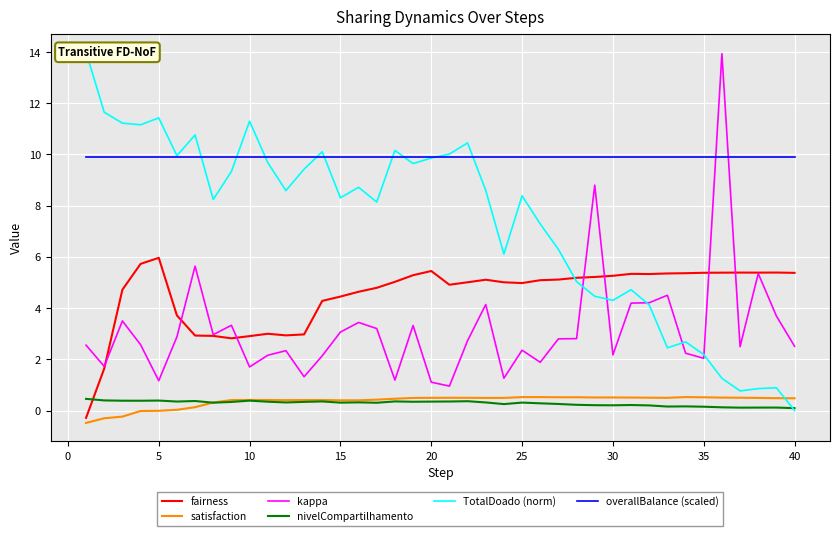

True or false: nivelCompartilhamento and kappa intersect in this chart.

False